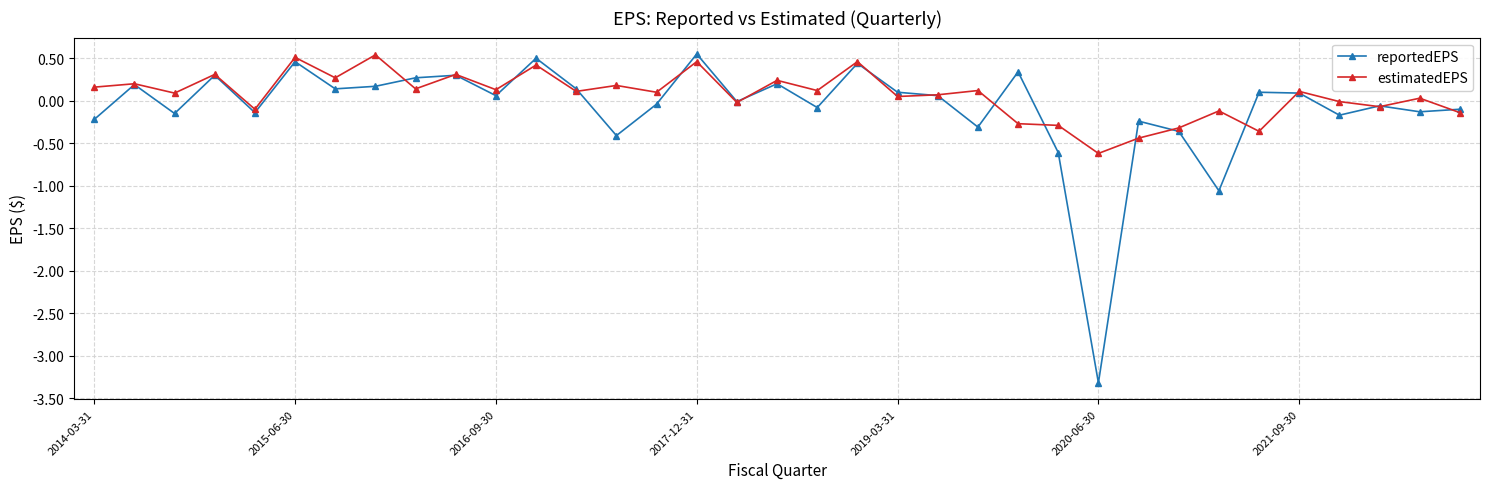

Which series has the widest spread of values?

reportedEPS